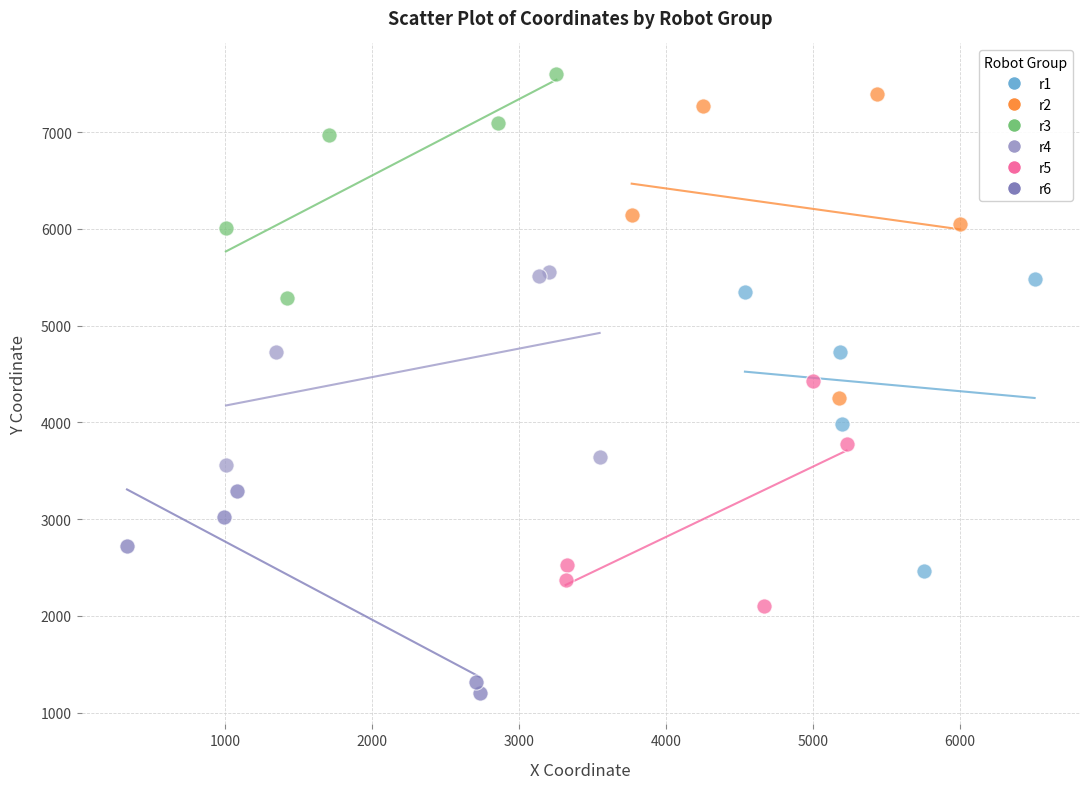

Which series contains the lowest Y value?

r6